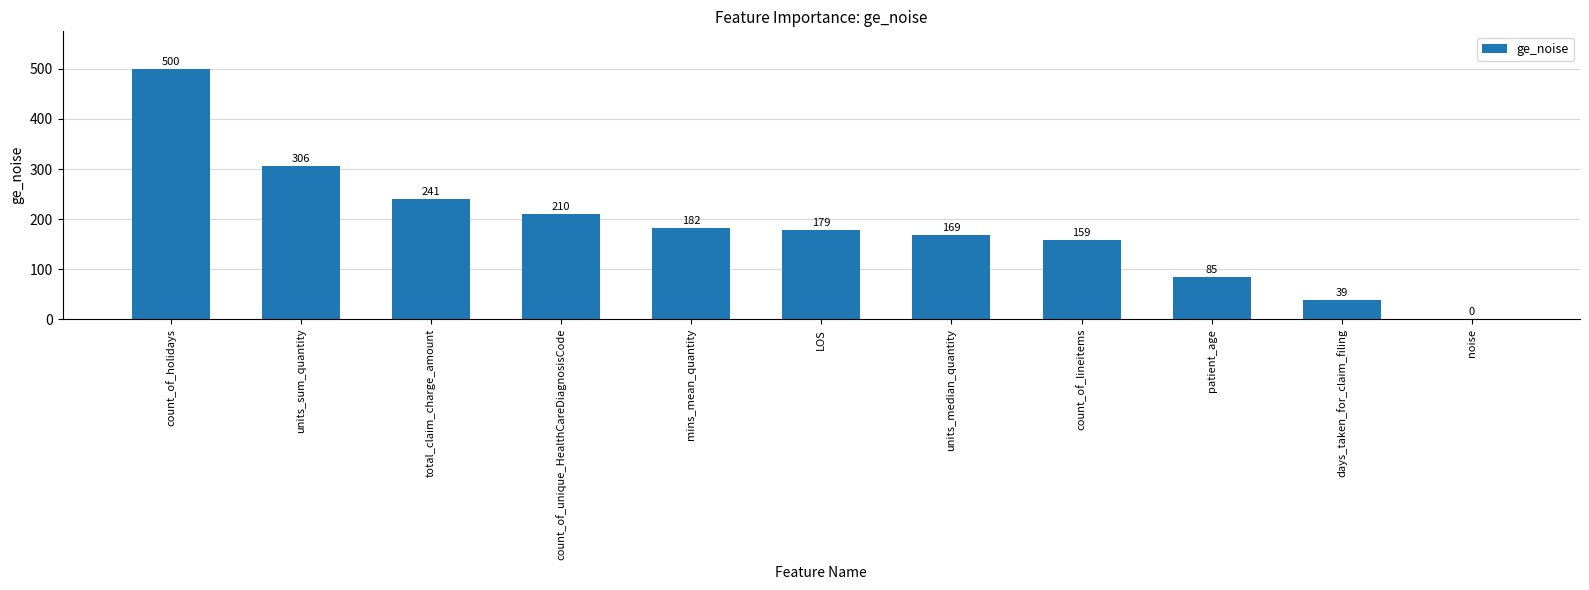

What is the average value?

188